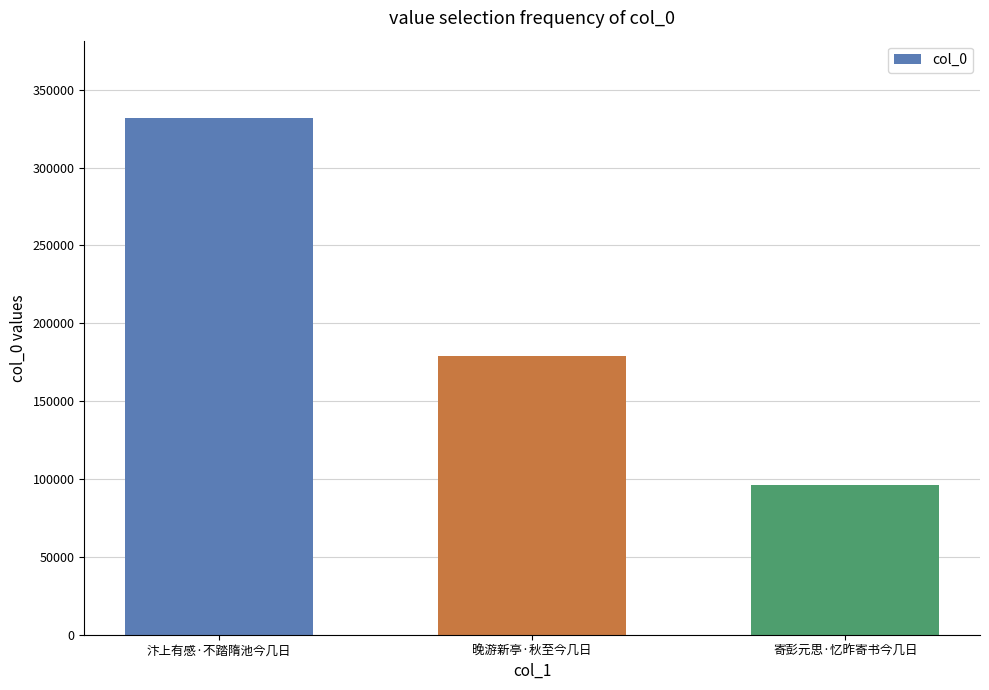

Count the number of categories in the chart.

3